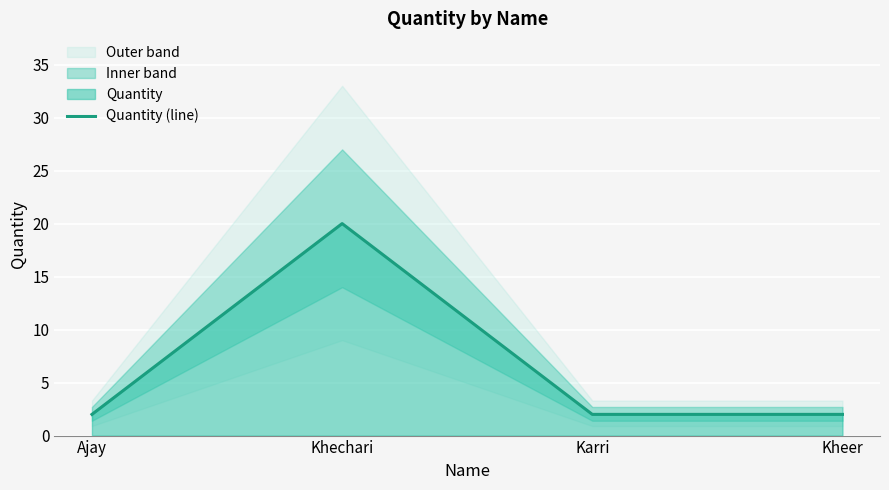

The value at Karri is 3. True or false?

False